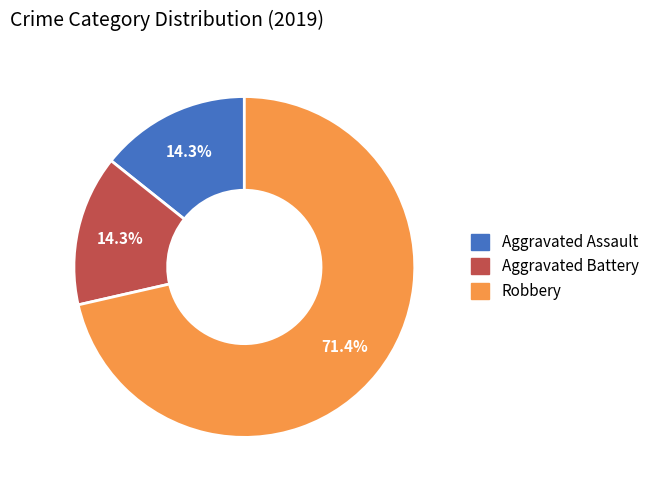

What is the largest slice in the pie chart?

Robbery